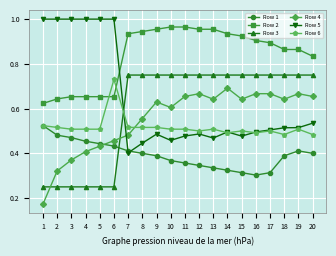

What is the total value across all series at 12?

3.7